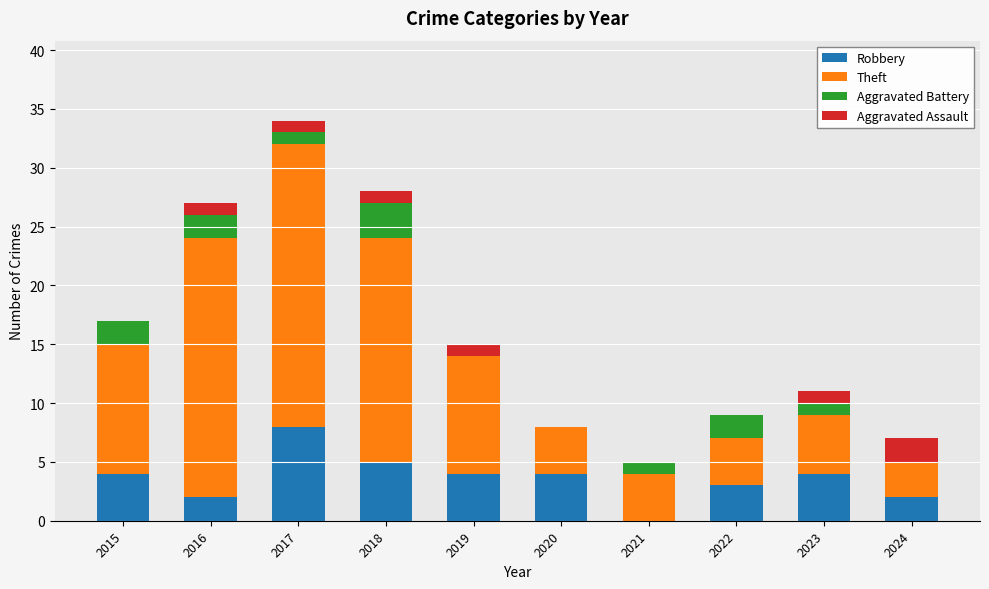

How many categories are shown in the chart?

10